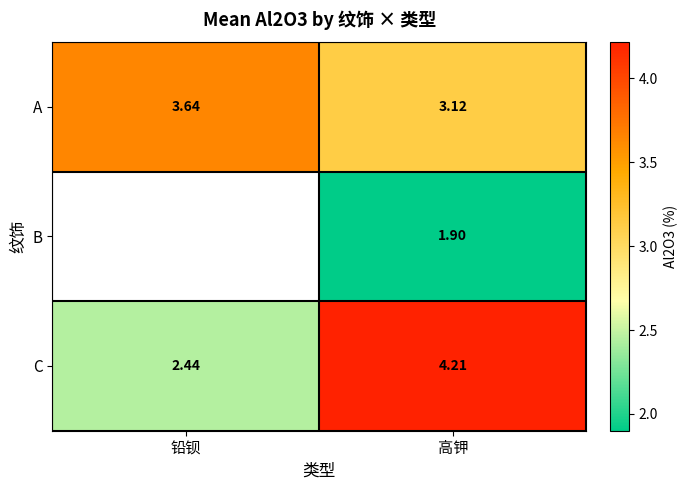

Rank the categories by A value from lowest to highest.

高钾, 铅钡